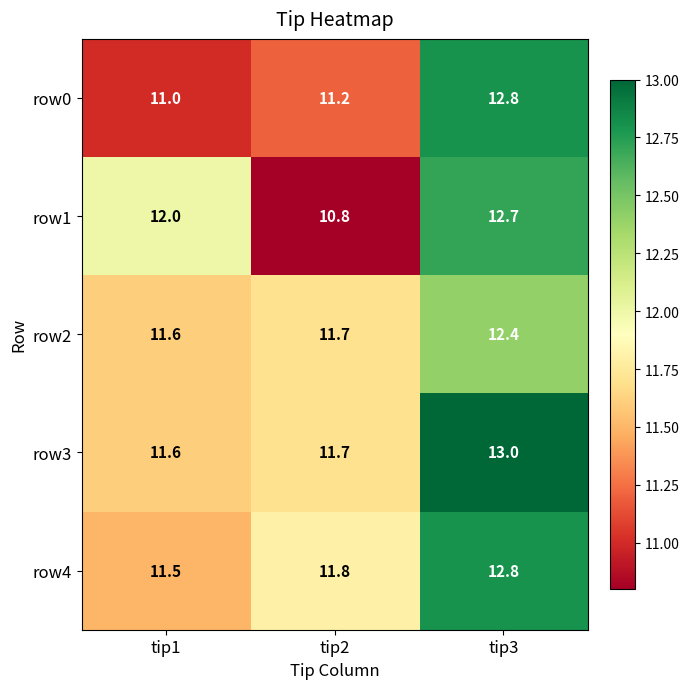

Is it true that row0 equals 11.0 at tip1?

True